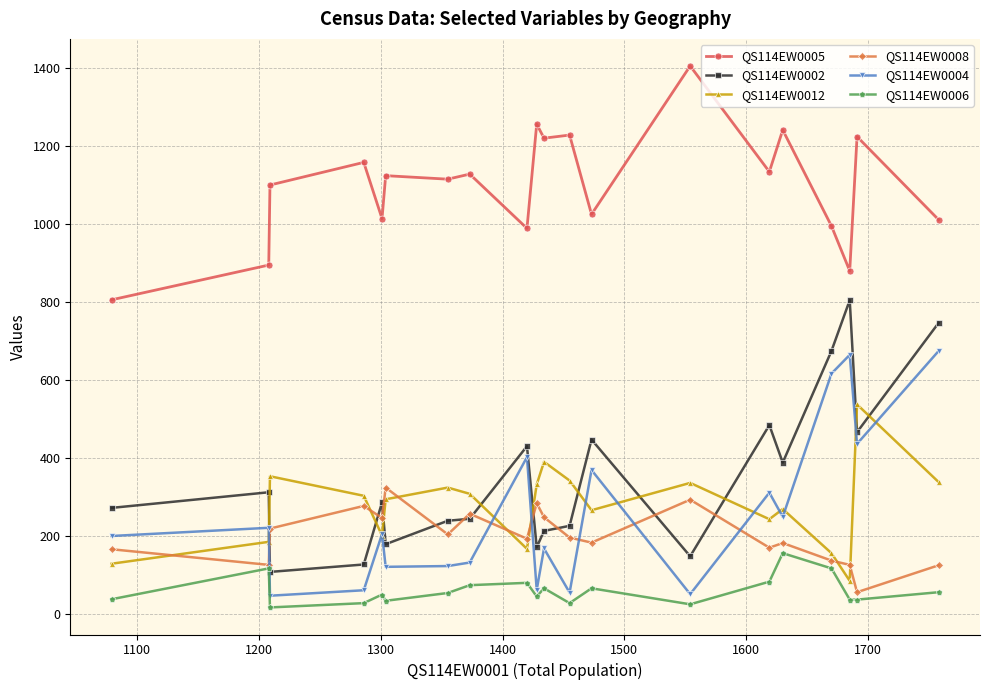

After their last crossing, which series has the higher values: QS114EW0008 or QS114EW0012?

QS114EW0012